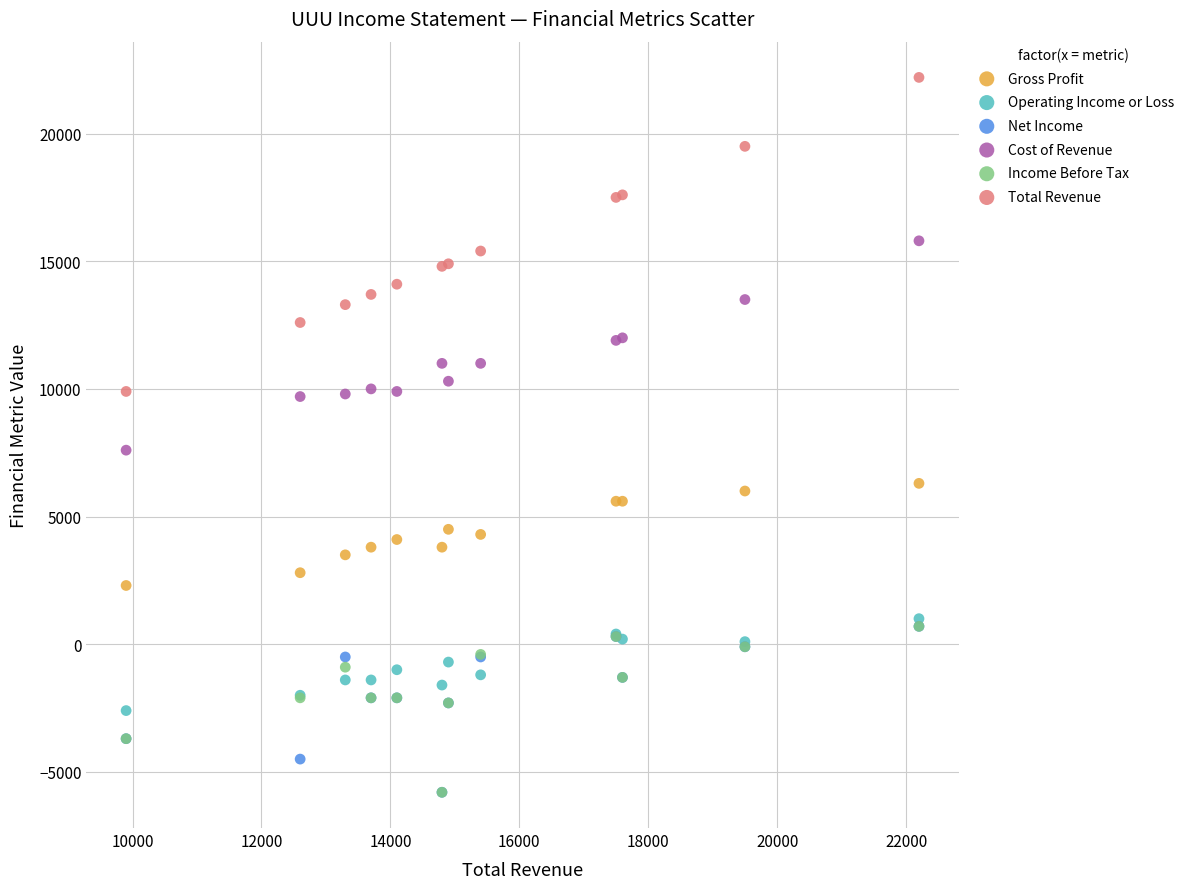

Which series reaches the maximum Y coordinate?

Total Revenue